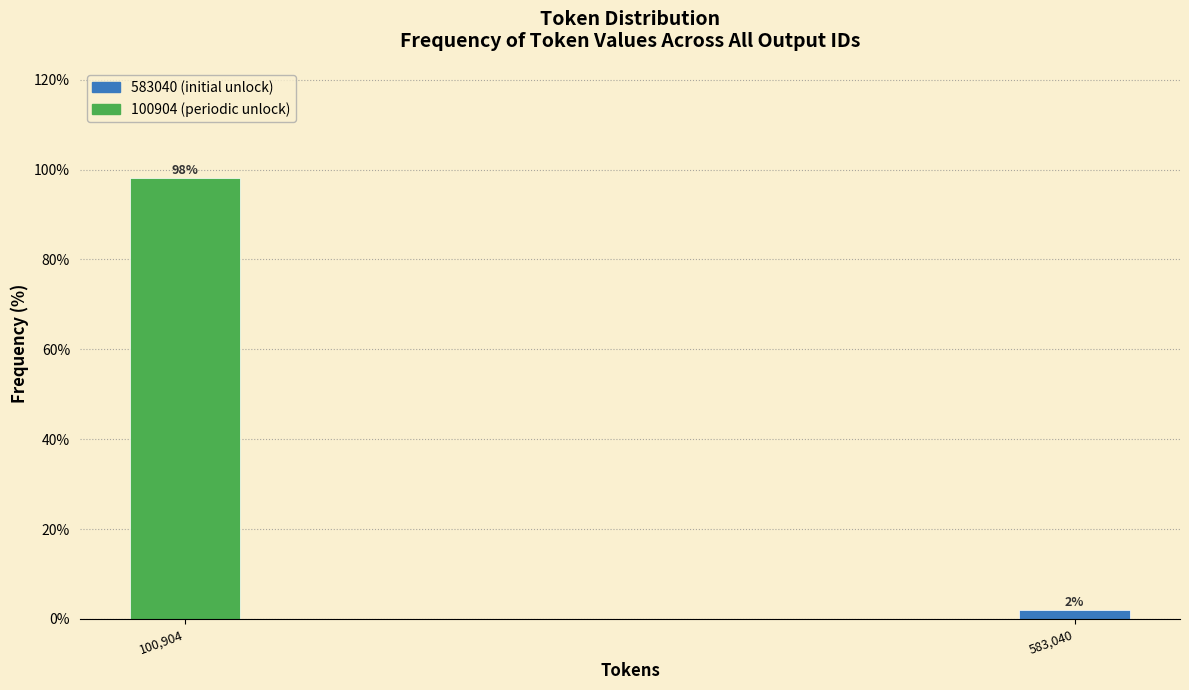

Between 583,040 and 100,904, which is larger?

100,904